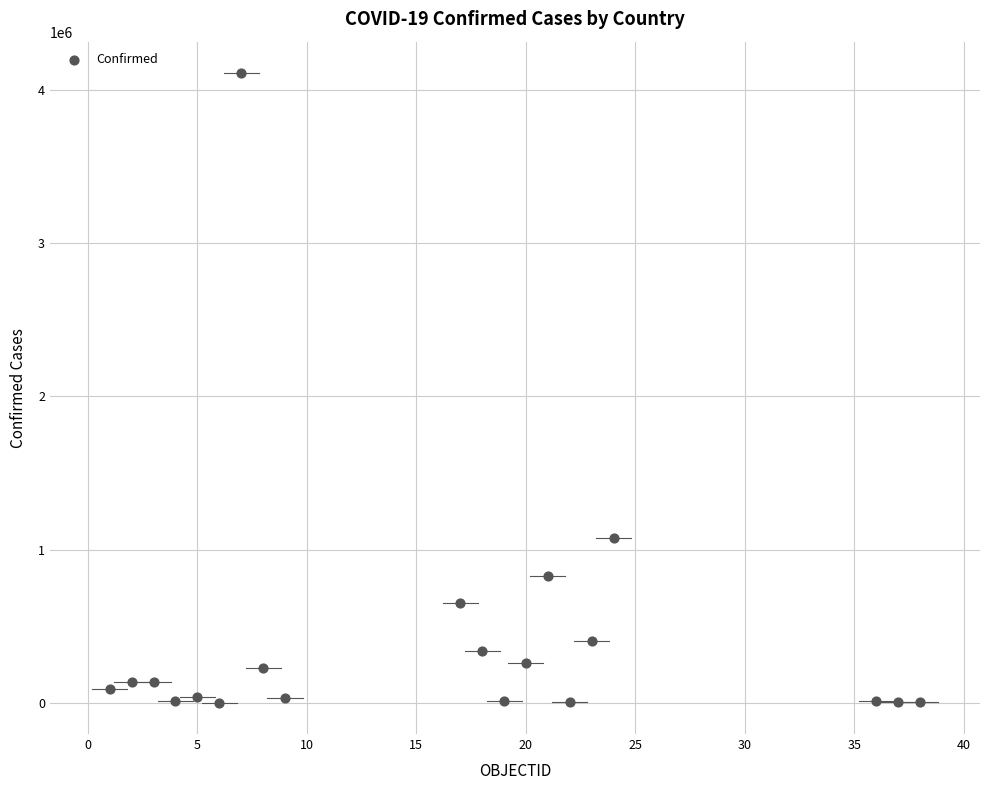

What is the range of X values (max minus min)?

37